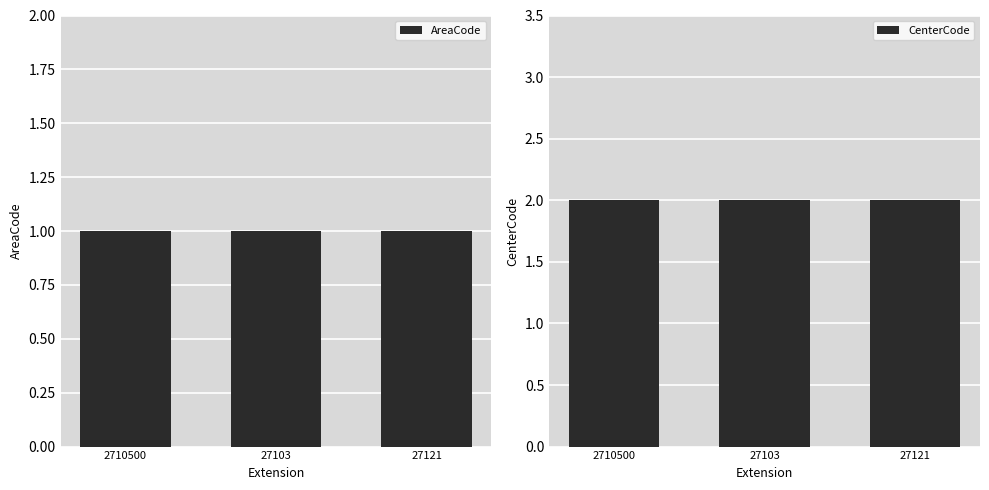

What is the total value across all series at 2710500?

3